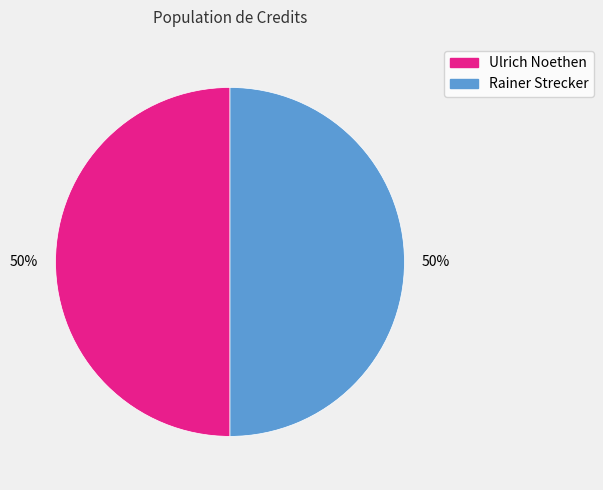

To the nearest percent, what is the average slice percentage?

50%